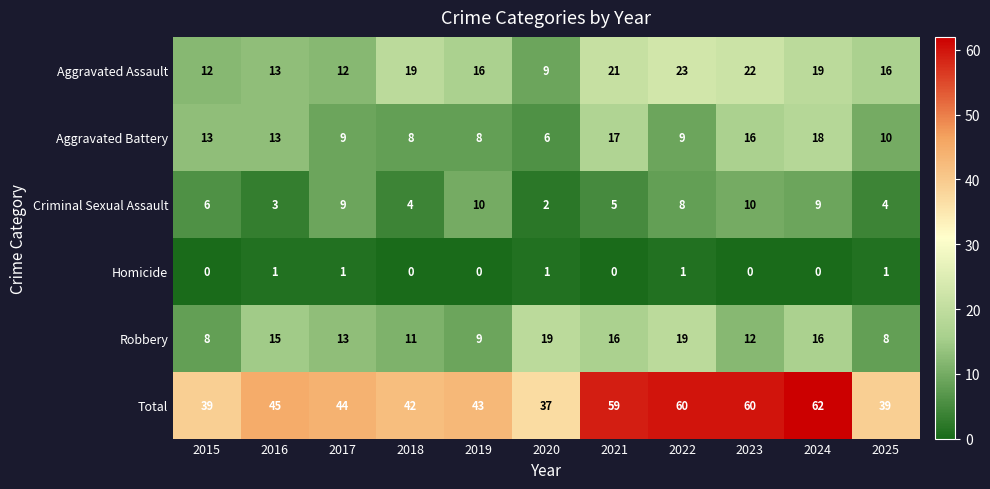

What is the total value across all series at 2018?

84